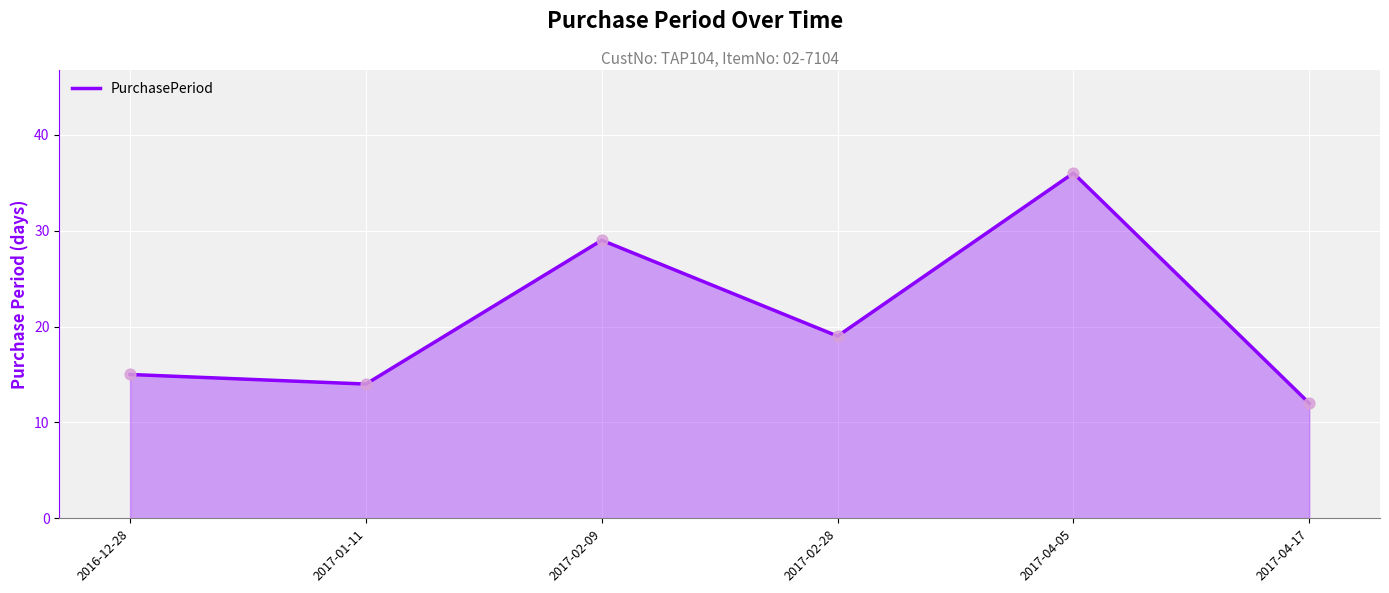

Between 2017-02-09 and 2017-01-11, which is larger?

2017-02-09